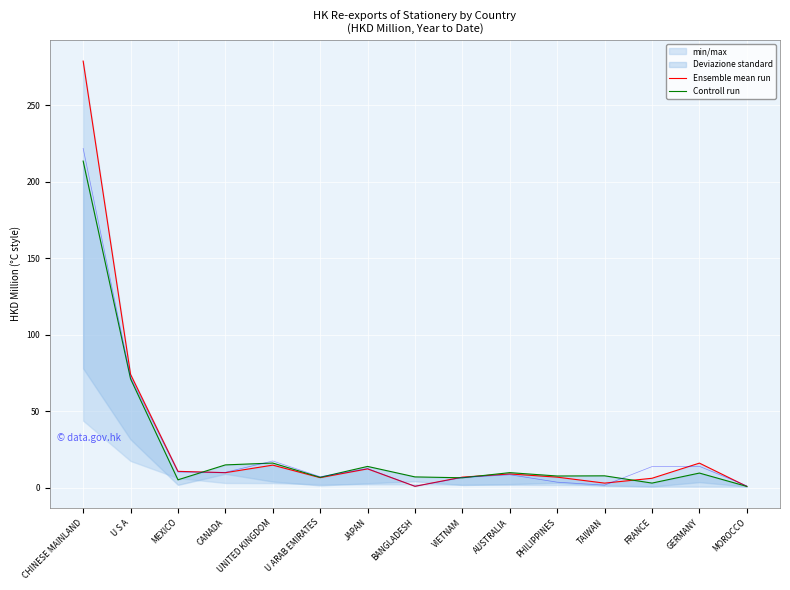

List the series in order of their overall mean, highest first.

Ensemble mean run, Controll run